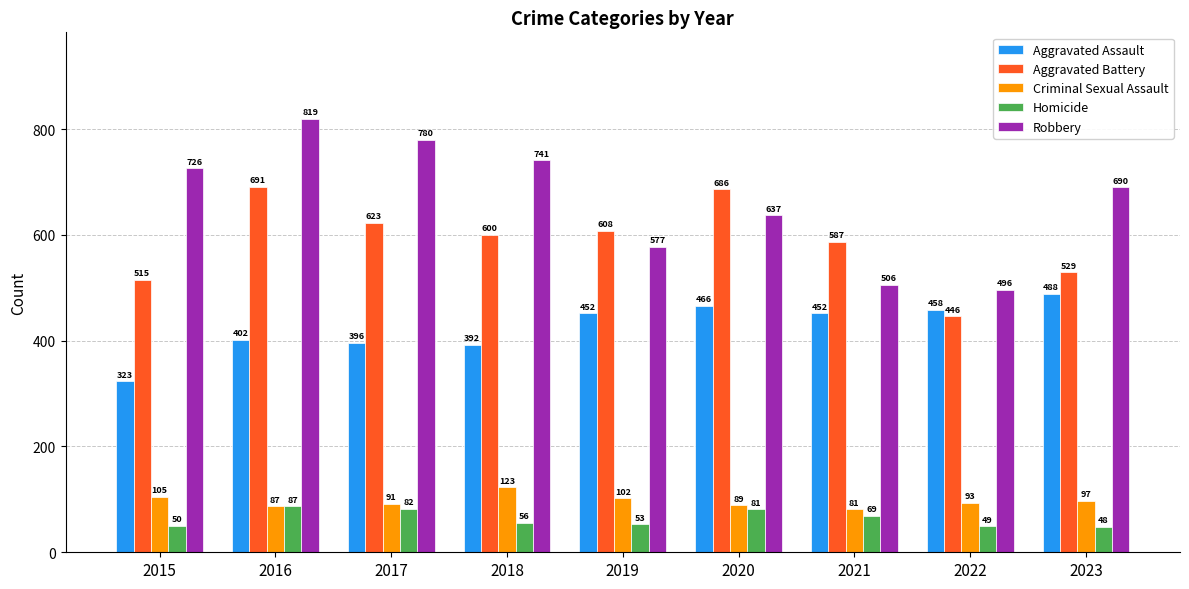

At which label does Aggravated Assault reach its minimum?

2015